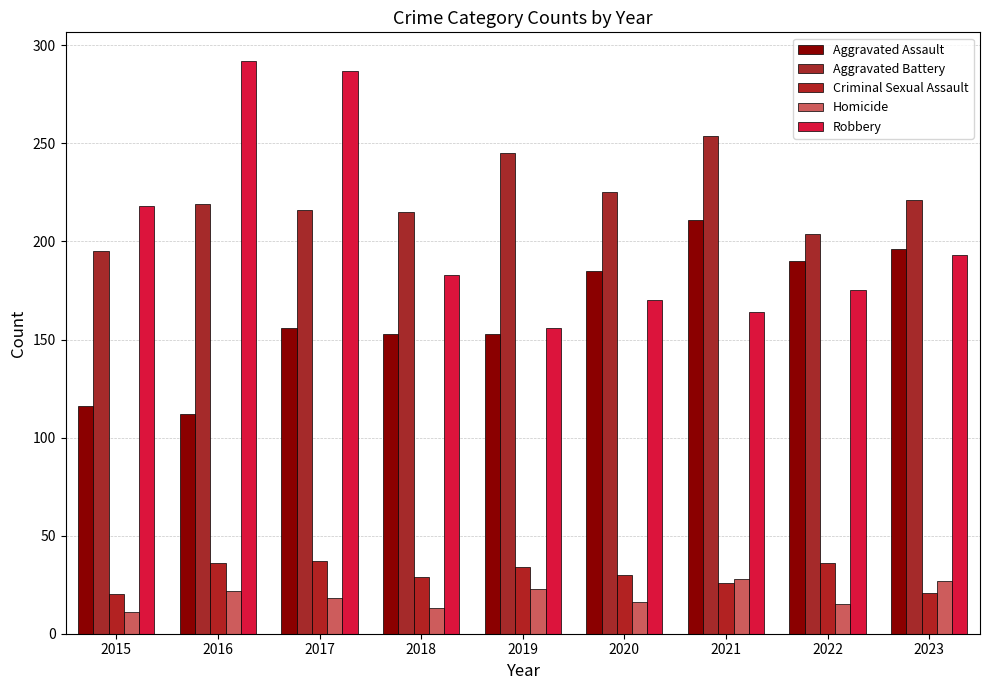

Are the bars grouped side by side (vs. stacked)?

Yes